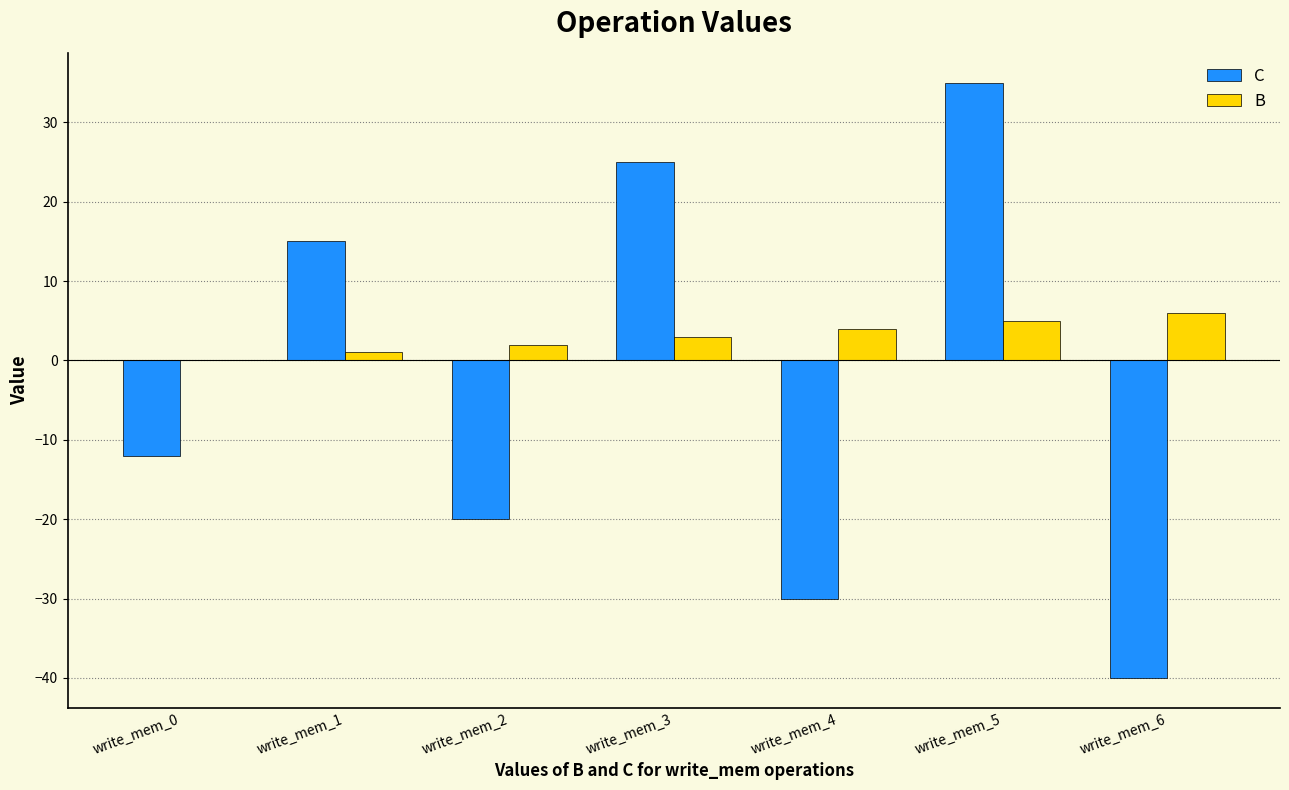

Reading left to right, transcribe all the data shown in this chart.

C: -12	15	-20	25	-30	35	-40
B: 0	1	2	3	4	5	6